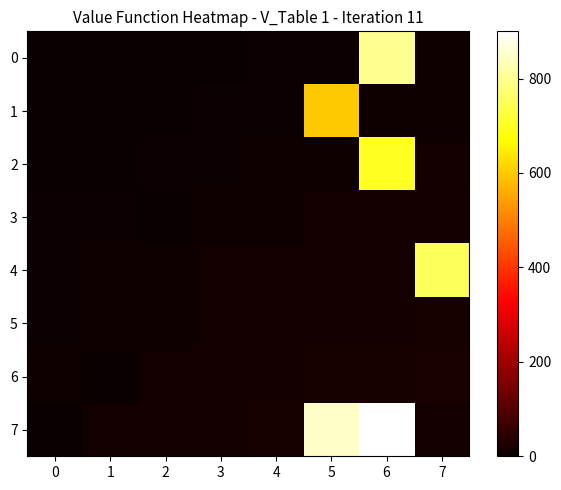

Rank the series by their maximum value, from highest to lowest.

7, 0, 4, 2, 1, 6, 5, 3